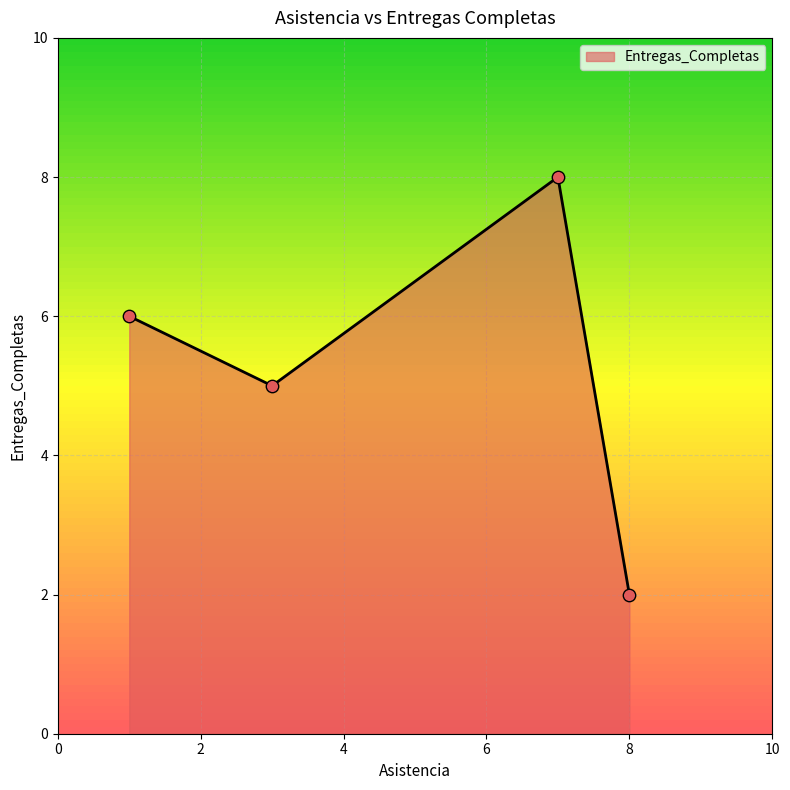

What is the difference between the maximum and minimum values?

6